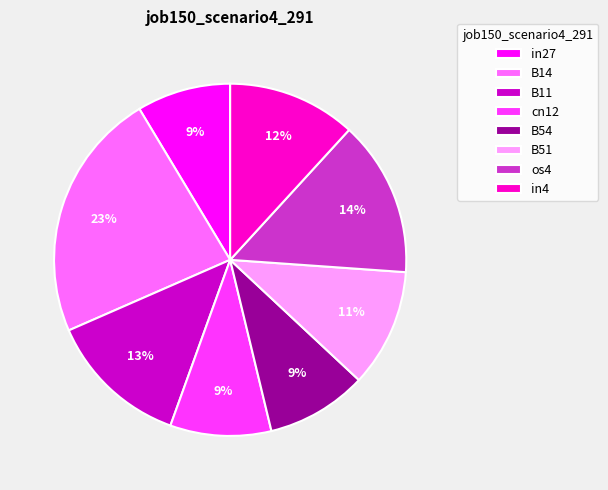

Is it true that os4 is 20% of the pie?

False